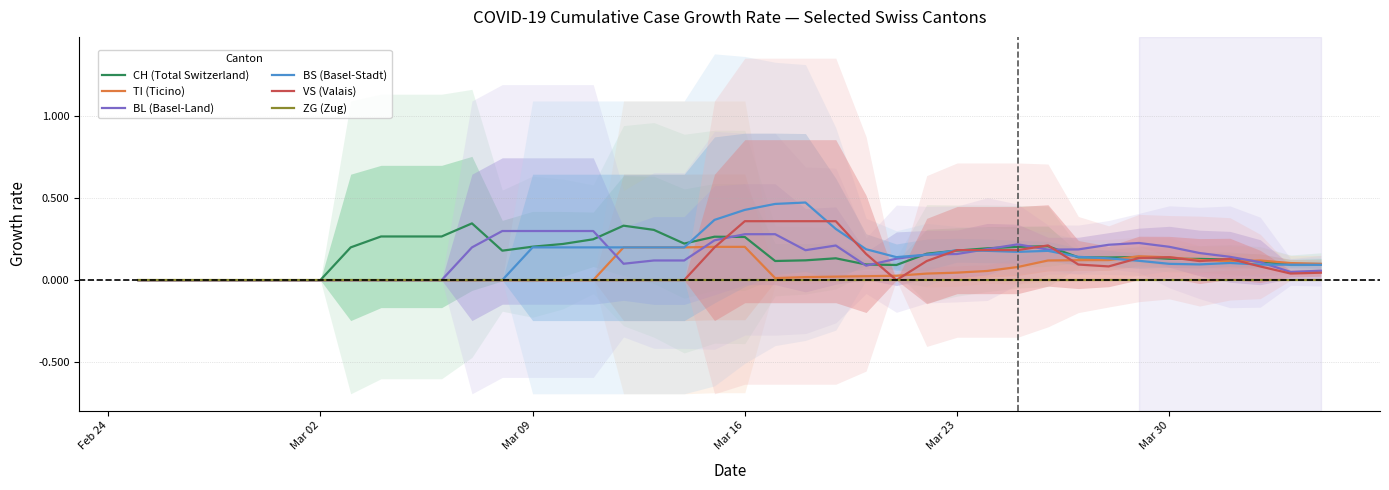

In BL (Basel-Land), how many points are higher than both neighbors (excluding endpoints)?

3